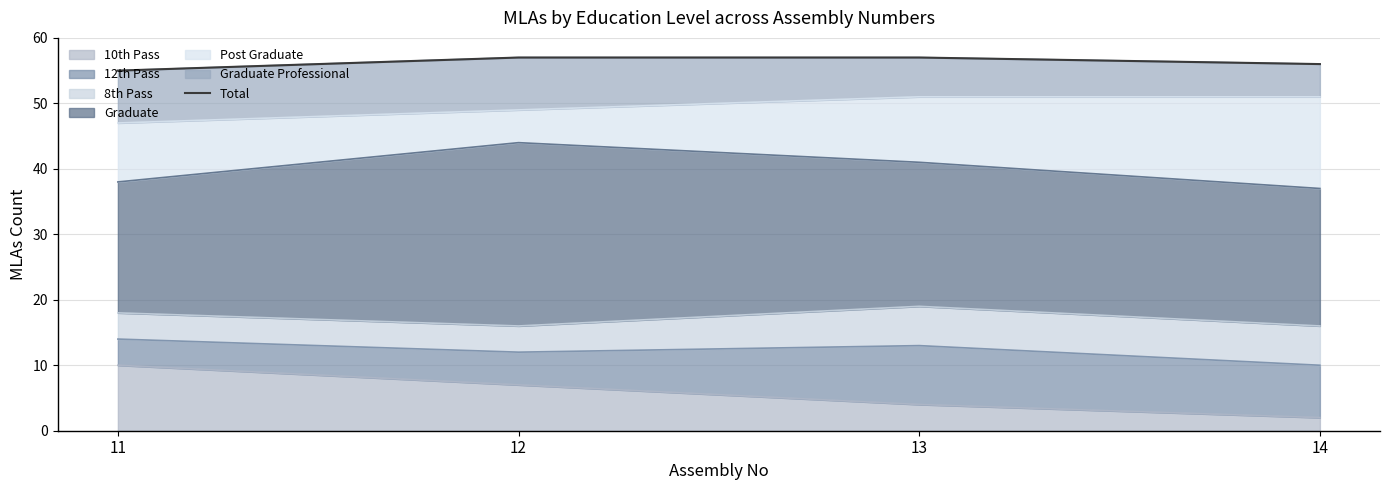

What is the minimum value shown in the chart?

55